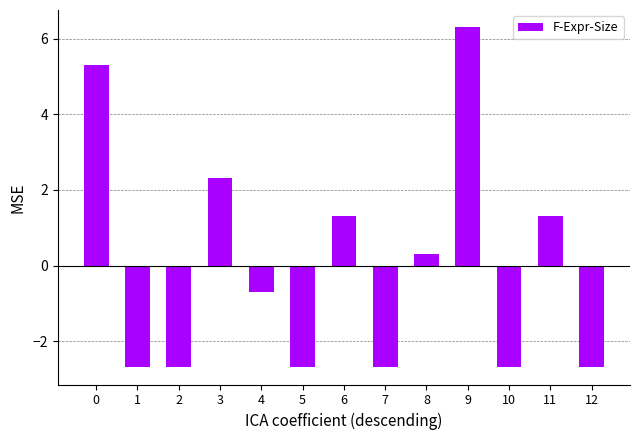

What is the change in value from 6 to 7?

-4.0